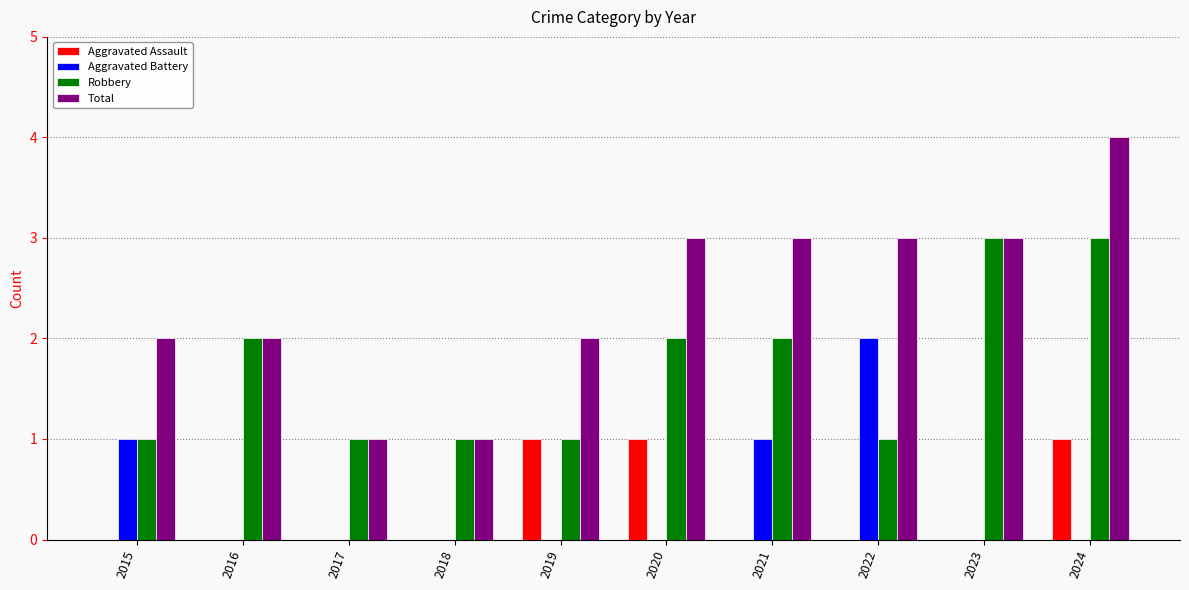

Between 2020 and 2022, which series saw the biggest shift?

Aggravated Battery